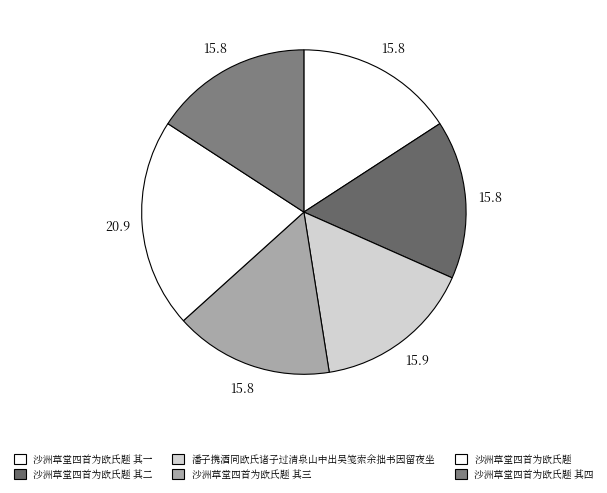

How many slices are in this pie chart?

6